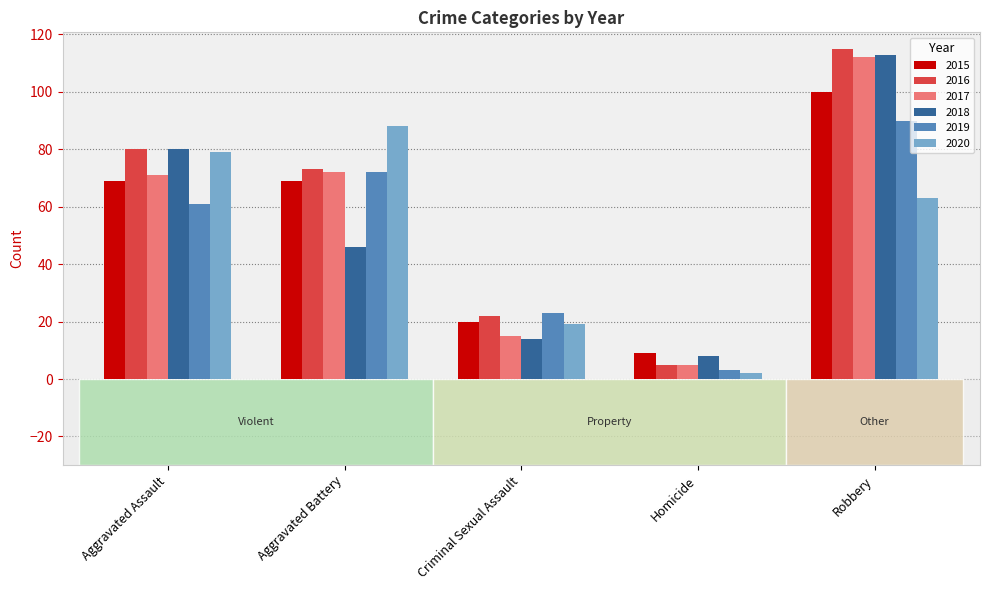

Is the value of 2019 at Homicide greater than the value of 2020 at Aggravated Assault?

No